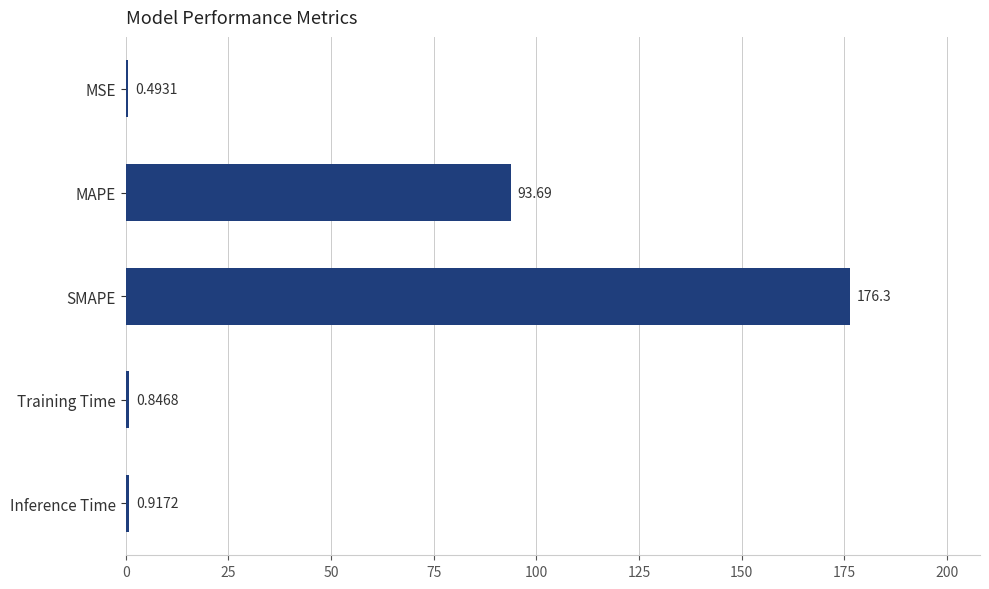

What is the sum of all values?

272.2